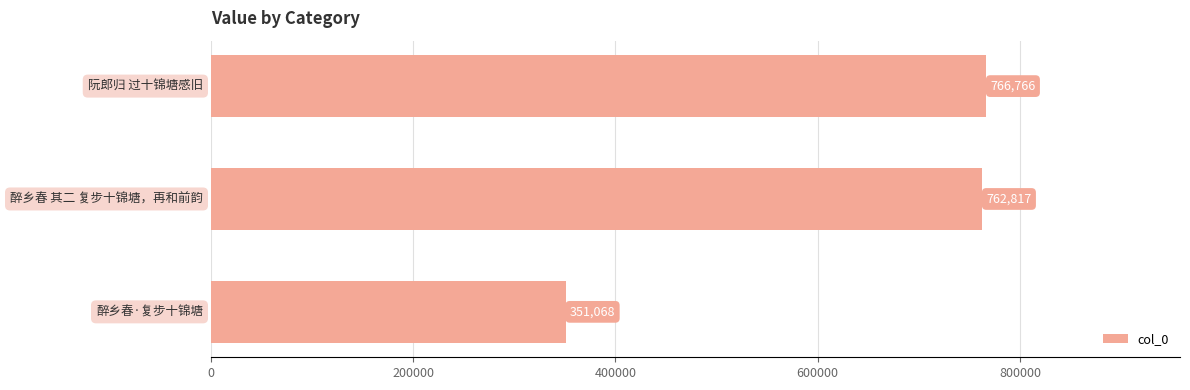

How many categories are shown in the chart?

3